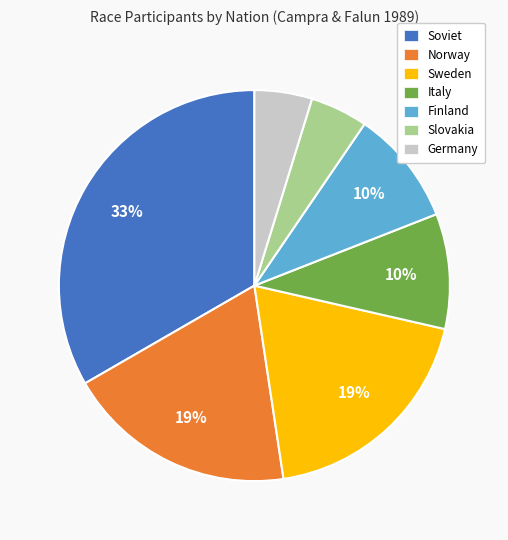

True or false: Germany accounts for 14% of the total.

False